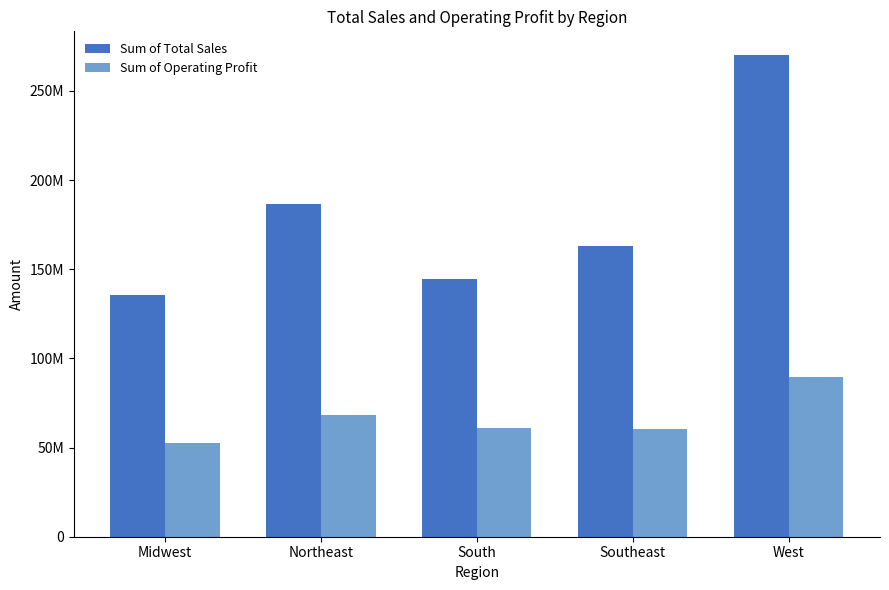

Does the chart contain stacked bars?

No